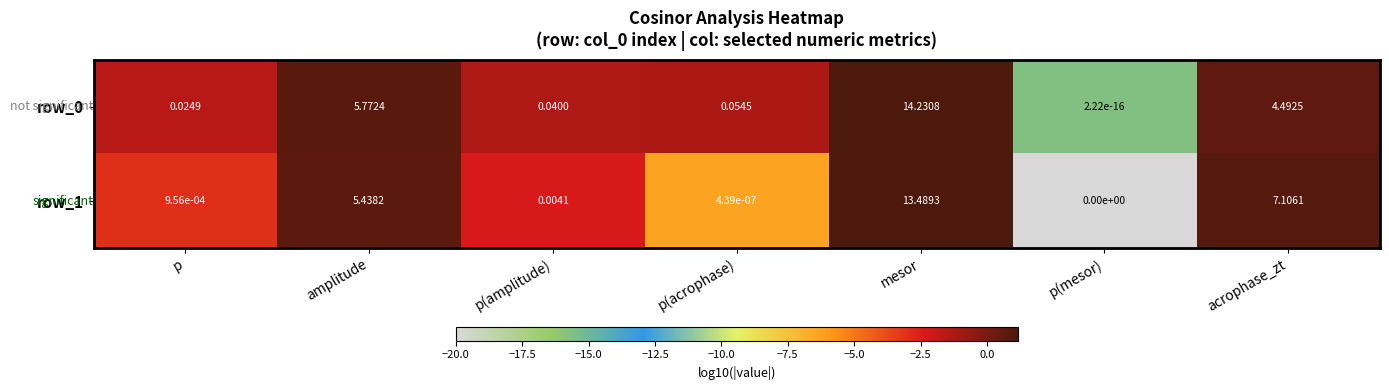

Where is row_0 nearest to the value 7?

amplitude